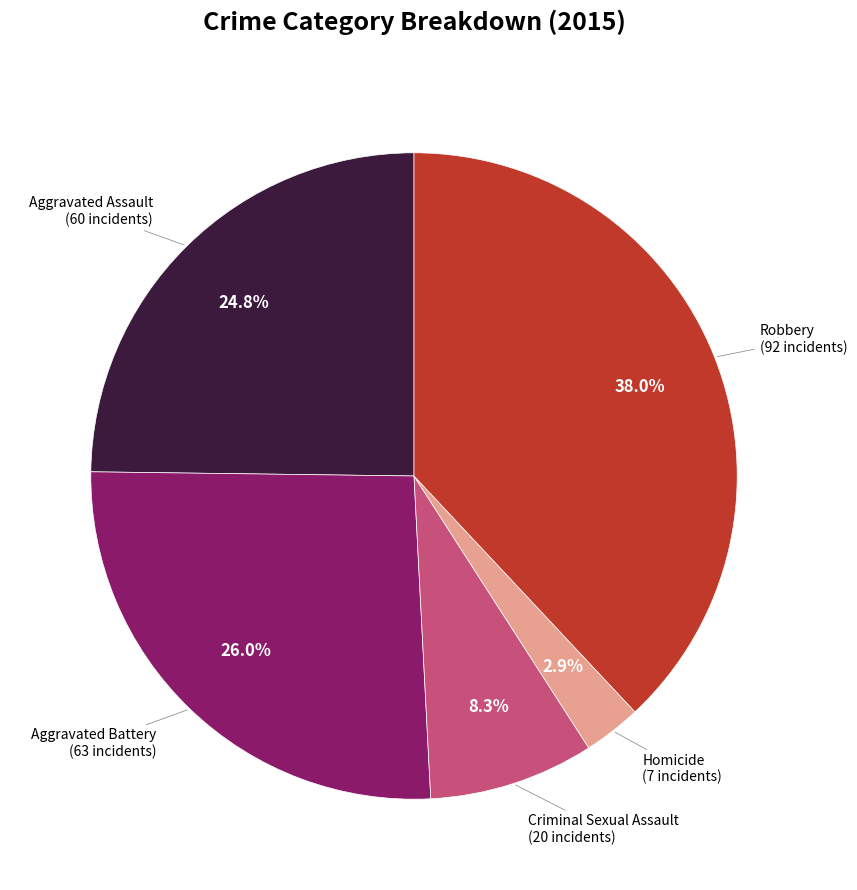

Which category has the smallest portion of the pie?

Homicide